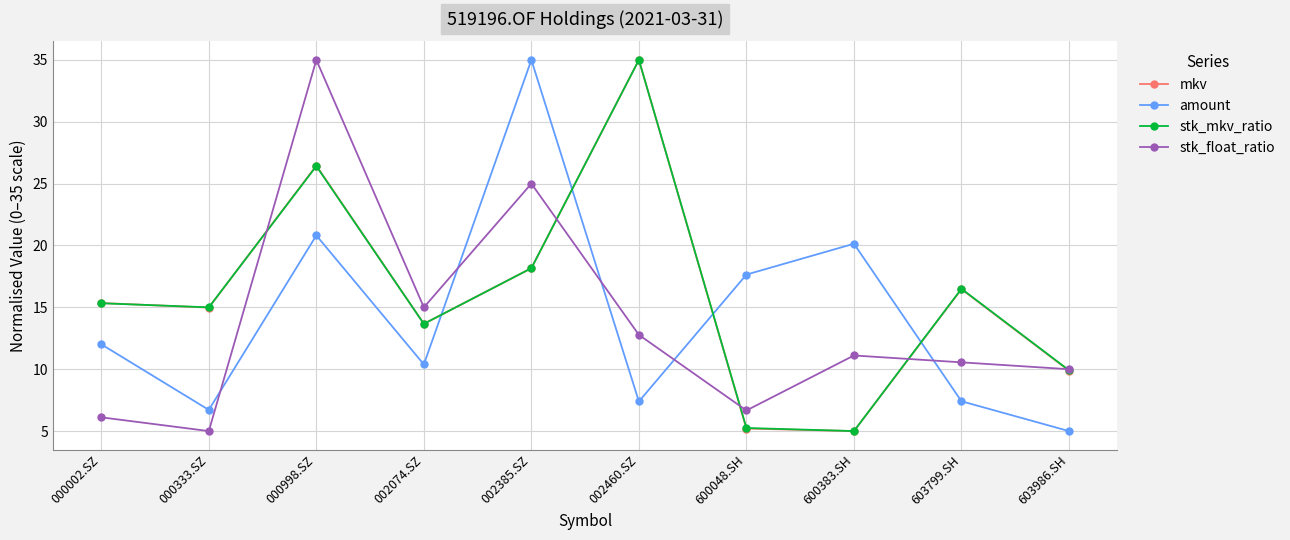

Reading left to right, list all the values displayed in this chart.

mkv: 000002.SZ=15.3	000333.SZ=15.0	000998.SZ=26.5	002074.SZ=13.7	002385.SZ=18.2	002460.SZ=35.0	600048.SH=5.2	600383.SH=5.0	603799.SH=16.5	603986.SH=9.9
amount: 000002.SZ=12.0	000333.SZ=6.7	000998.SZ=20.8	002074.SZ=10.4	002385.SZ=35.0	002460.SZ=7.4	600048.SH=17.6	600383.SH=20.1	603799.SH=7.4	603986.SH=5.0
stk_mkv_ratio: 000002.SZ=15.3	000333.SZ=15.0	000998.SZ=26.4	002074.SZ=13.7	002385.SZ=18.2	002460.SZ=35.0	600048.SH=5.3	600383.SH=5.0	603799.SH=16.5	603986.SH=9.9
stk_float_ratio: 000002.SZ=6.1	000333.SZ=5.0	000998.SZ=35.0	002074.SZ=15.0	002385.SZ=25.0	002460.SZ=12.8	600048.SH=6.7	600383.SH=11.1	603799.SH=10.6	603986.SH=10.0